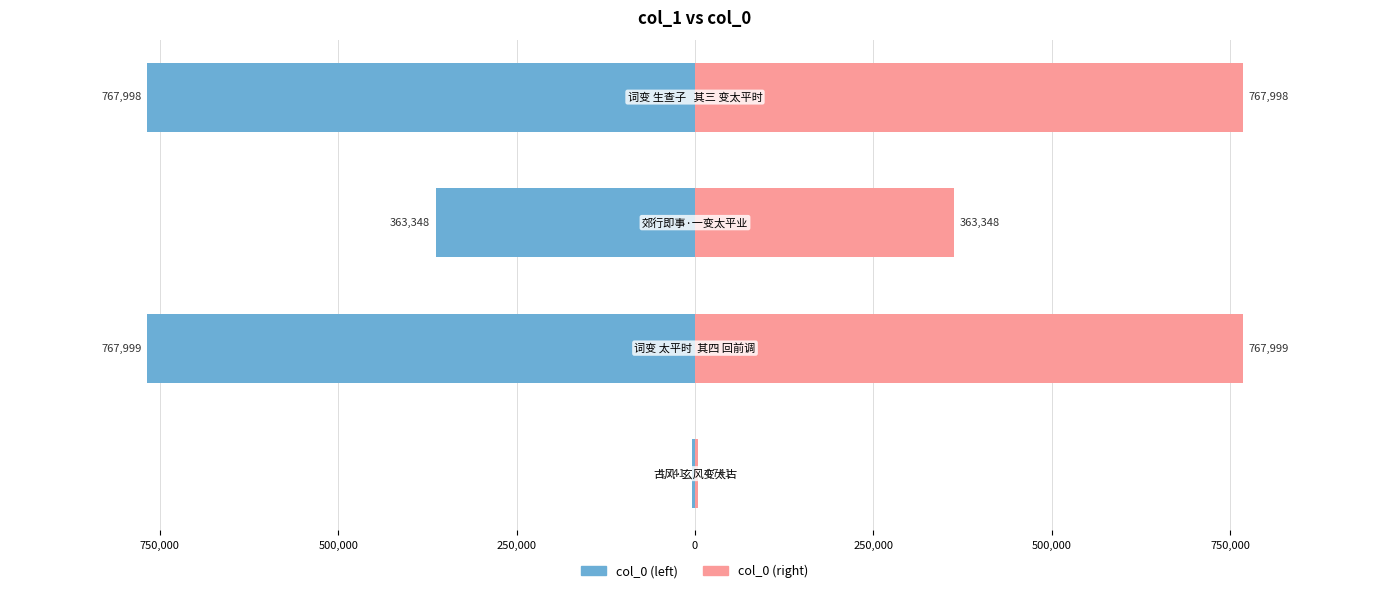

What is the value of the col_0 (left) bar at the 2nd from the left?

-767999